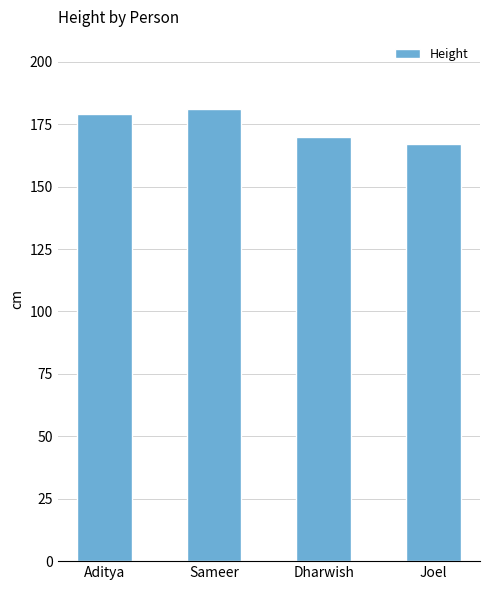

What is the label of the 4th bar from the right?

Aditya